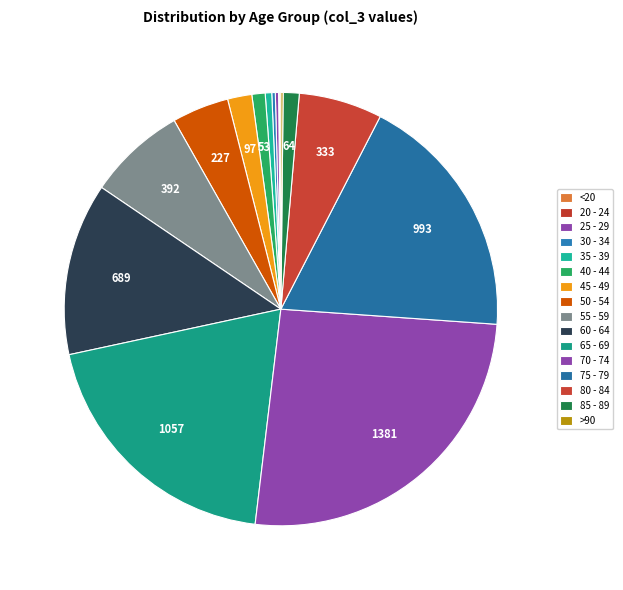

What is the change in value from 30 - 34 to 60 - 64?

+675